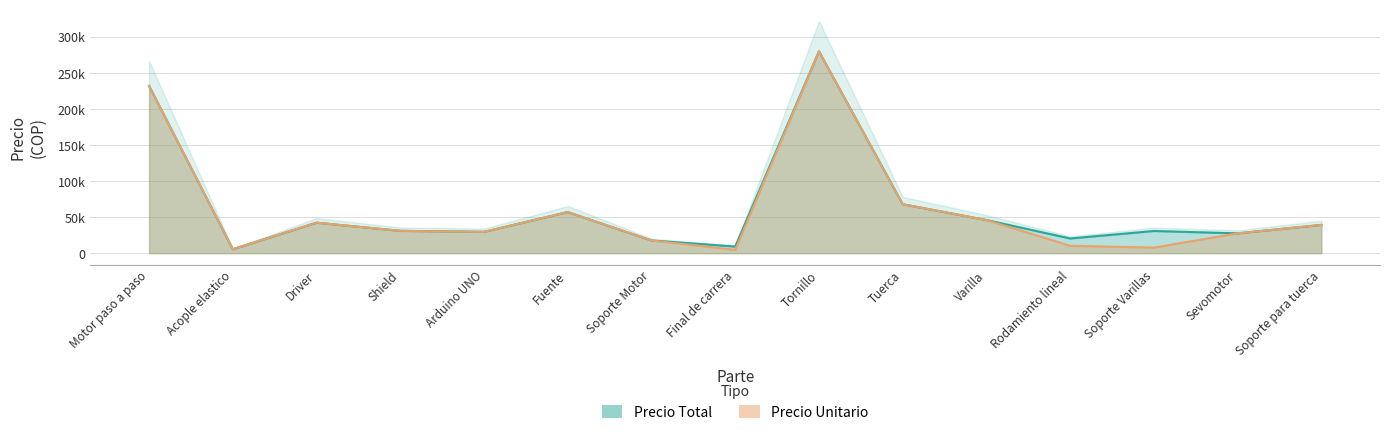

What is the label of the 3rd point from the right?

Soporte Varillas